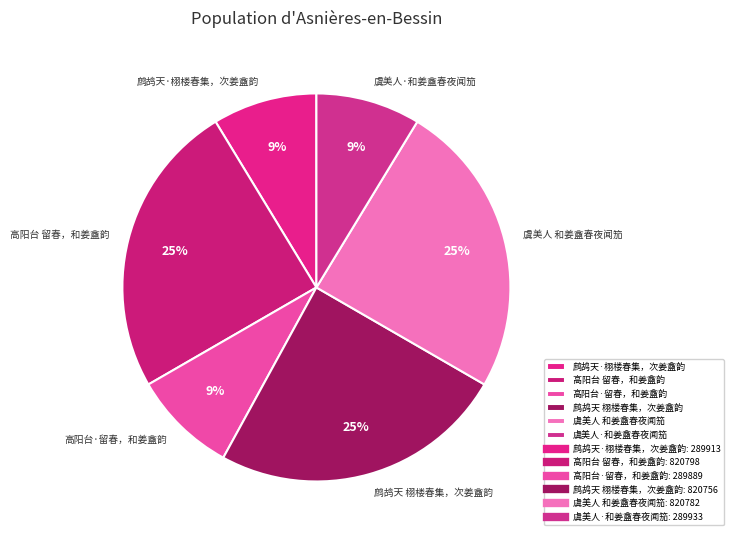

To the nearest percent, what portion does 虞美人 和姜盦春夜闻笳 represent?

25%